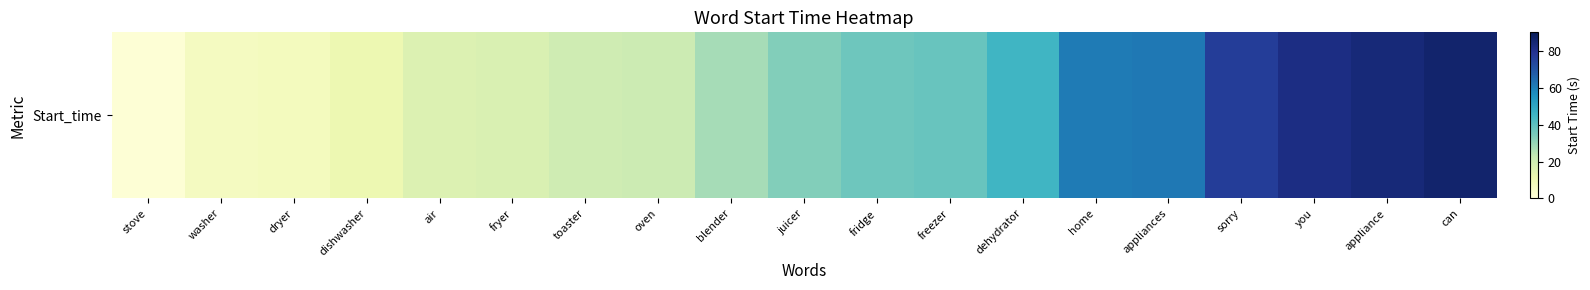

What is the change in value from air to appliance?

+67.4